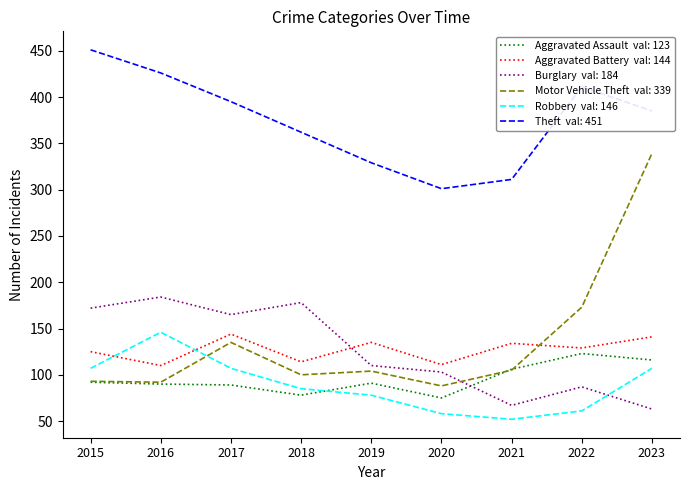

What is the difference between the highest and lowest values at 2016?

336